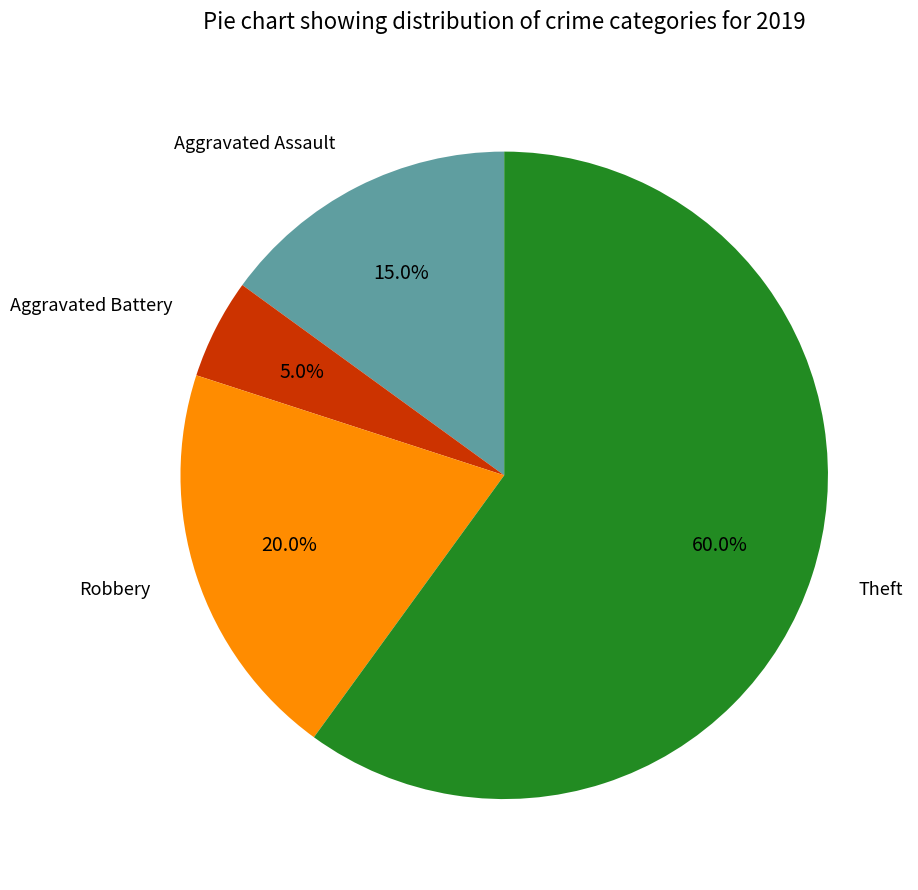

To the nearest percent, what portion does Theft represent?

60%